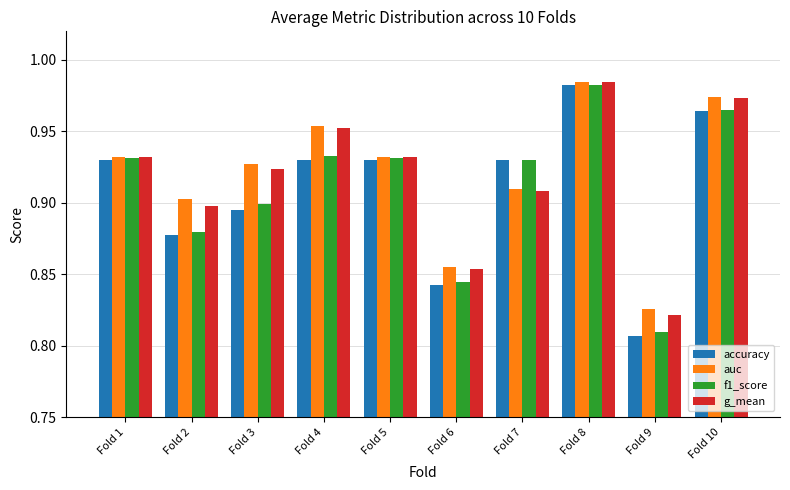

How many bars are there in each group?

4